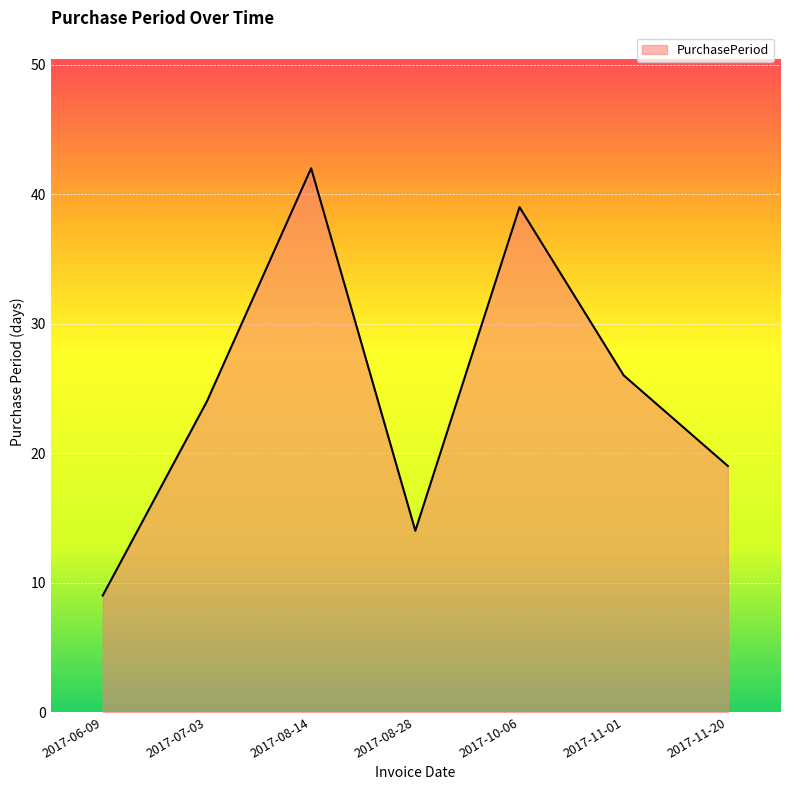

What position from the right is 2017-06-09?

7